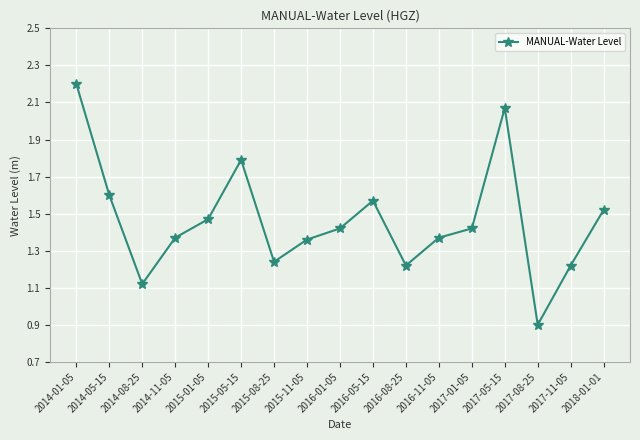

Where does the data first go above 1?

2014-01-05